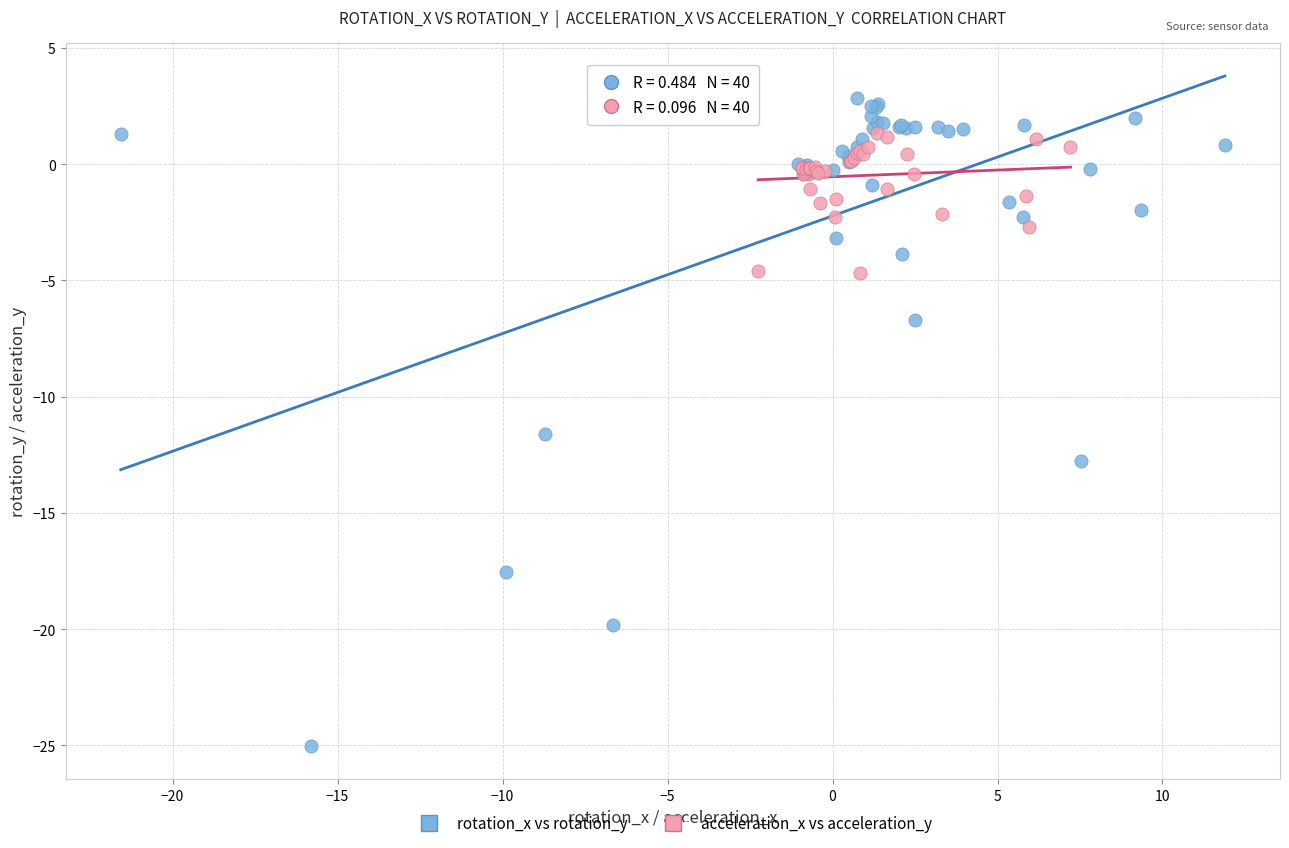

Which series reaches the minimum Y coordinate?

rotation_x vs rotation_y